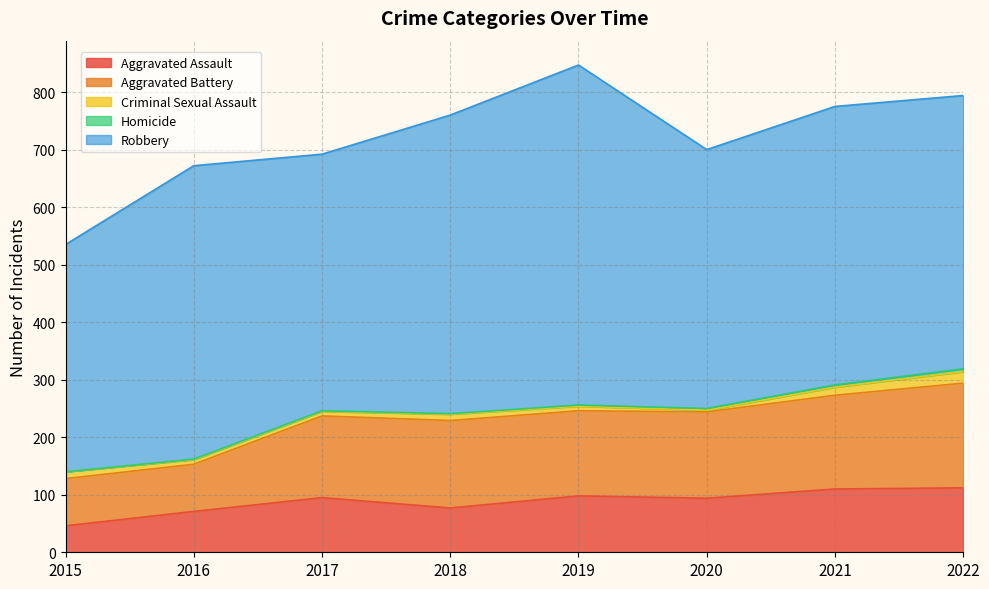

True or false: Aggravated Assault has a value of 110 at 2021.

True